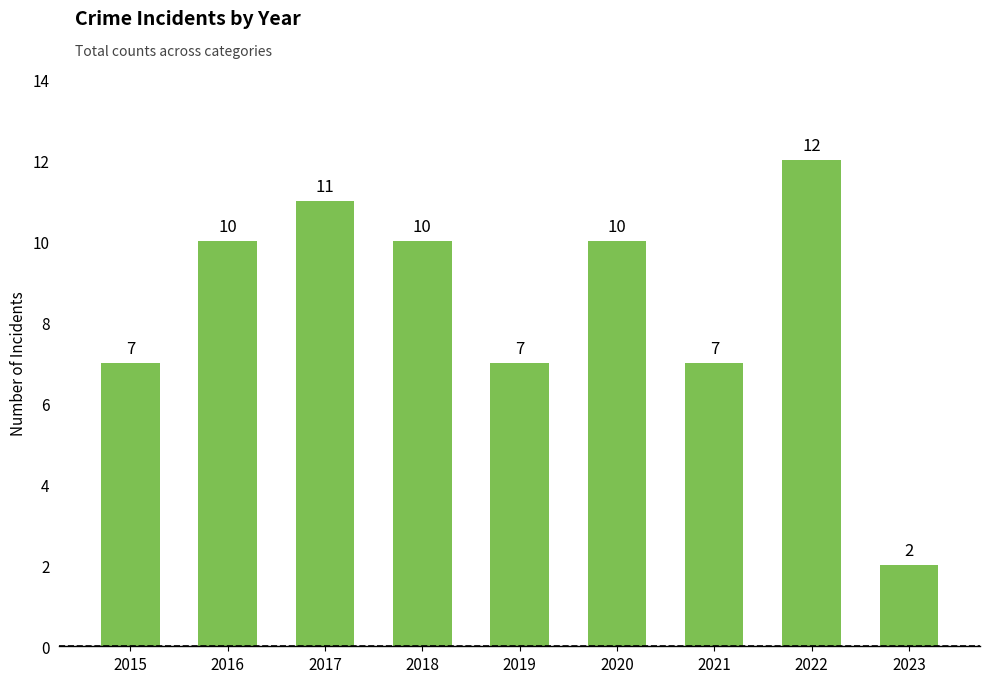

What is the change in value from 2017 to 2023?

-9